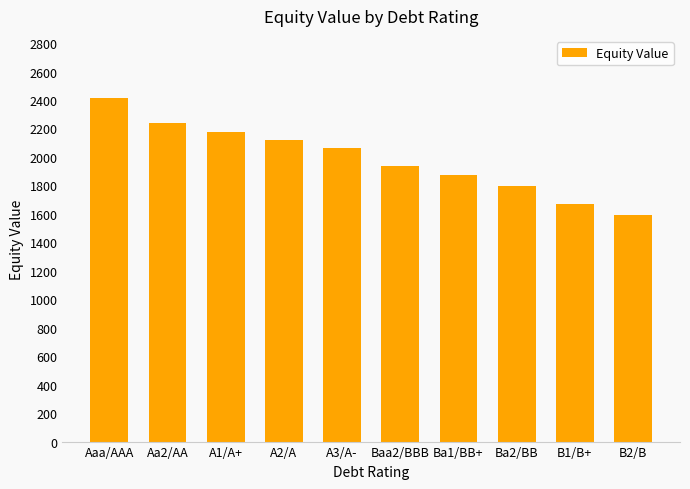

What is the sum of all values?

19874.4